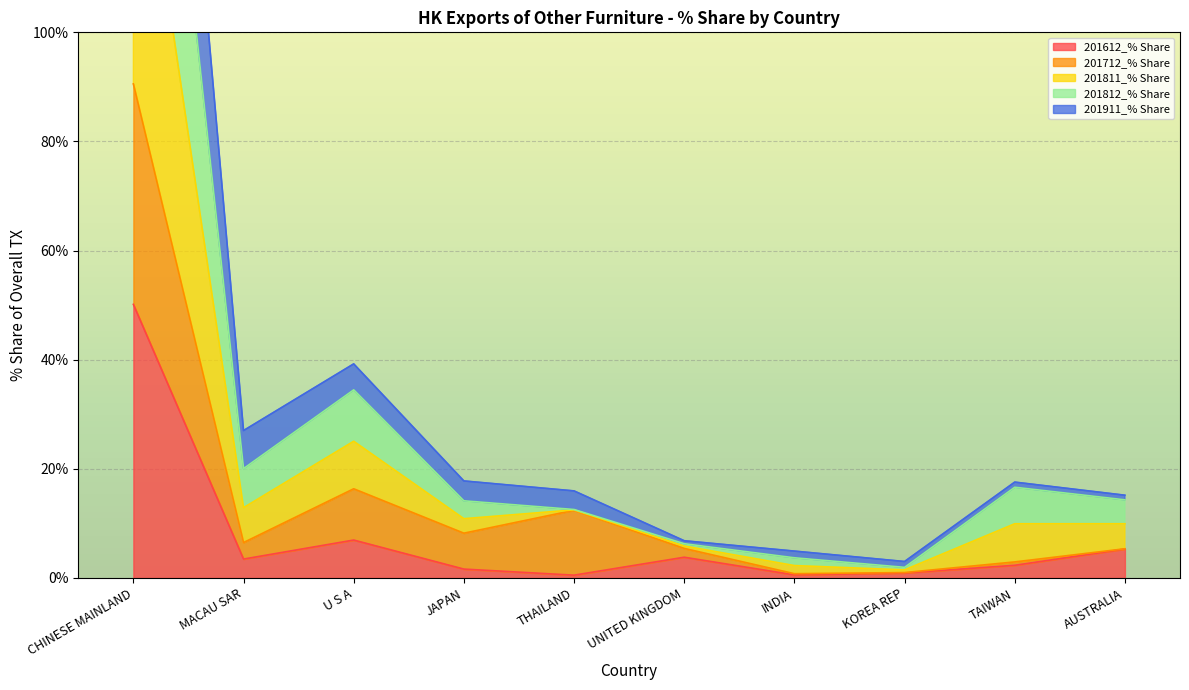

What is the sum of all 201911_% Share values?

240.1